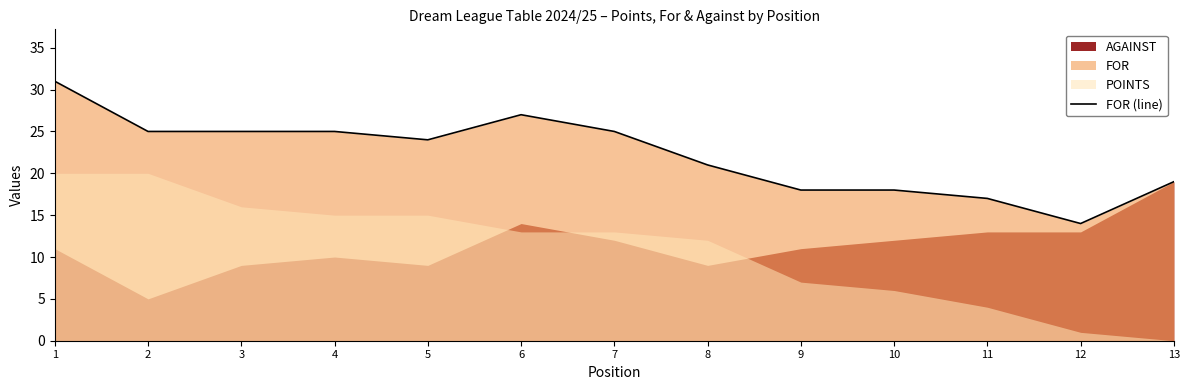

Where is the data nearest to the value 22?

8